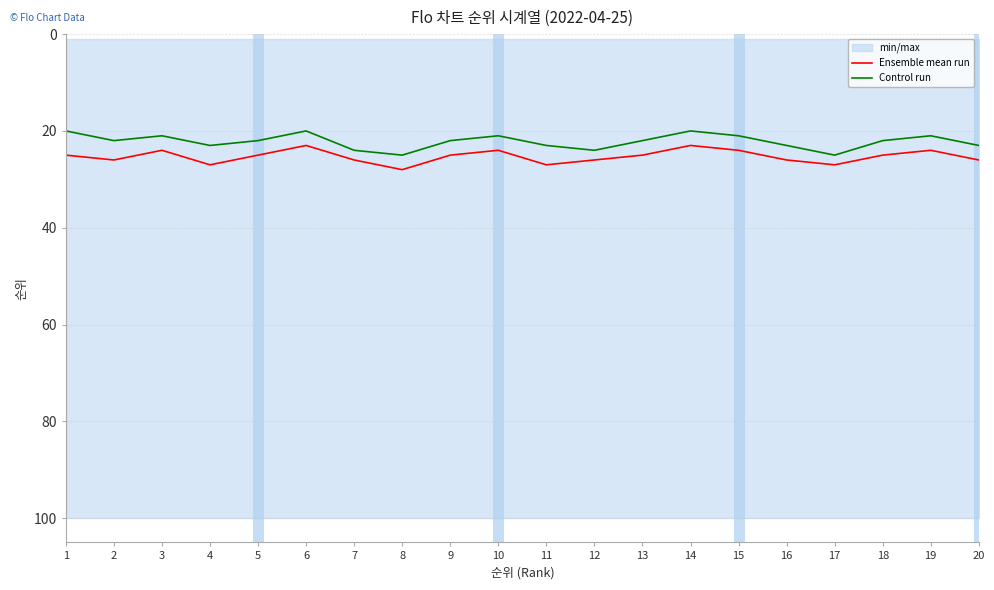

Where is Ensemble mean run nearest to the value 25?

1